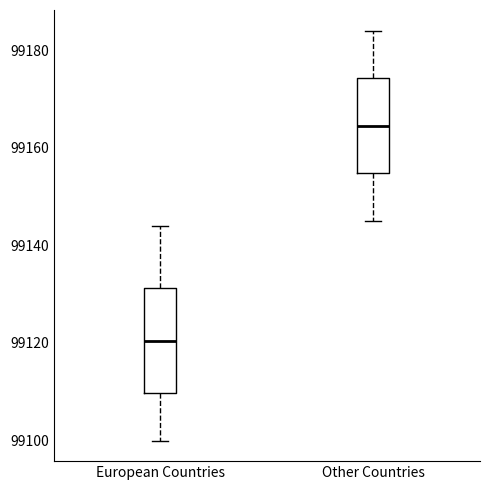

Reading left to right, transcribe this box plot: for each box, give where its median line is, the range the box spans, and where its two whiskers end, as read against the y-axis. The values are not printed on the chart, so give them approximately, as read against the axis.

European Countries: median 99120, box 99110 to 99132, whiskers 99100 to 99144
Other Countries: median 99164, box 99154 to 99174, whiskers 99146 to 99184